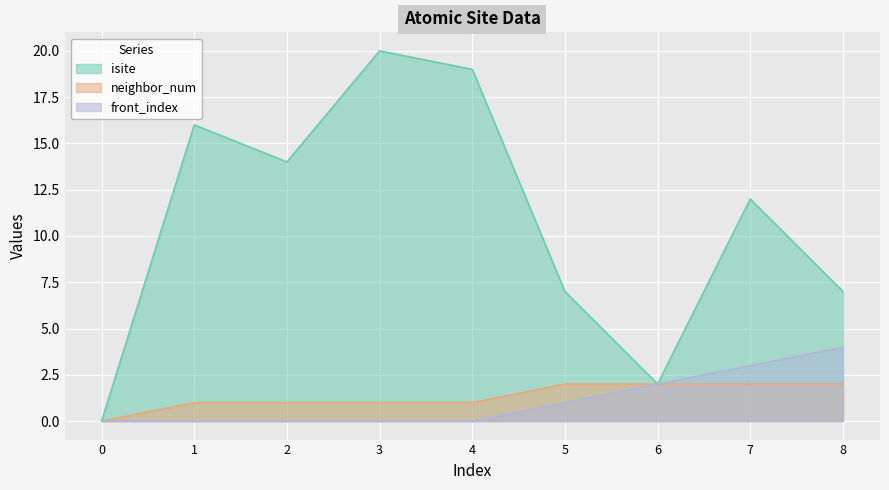

How many isite values are between 7 and 16?

5